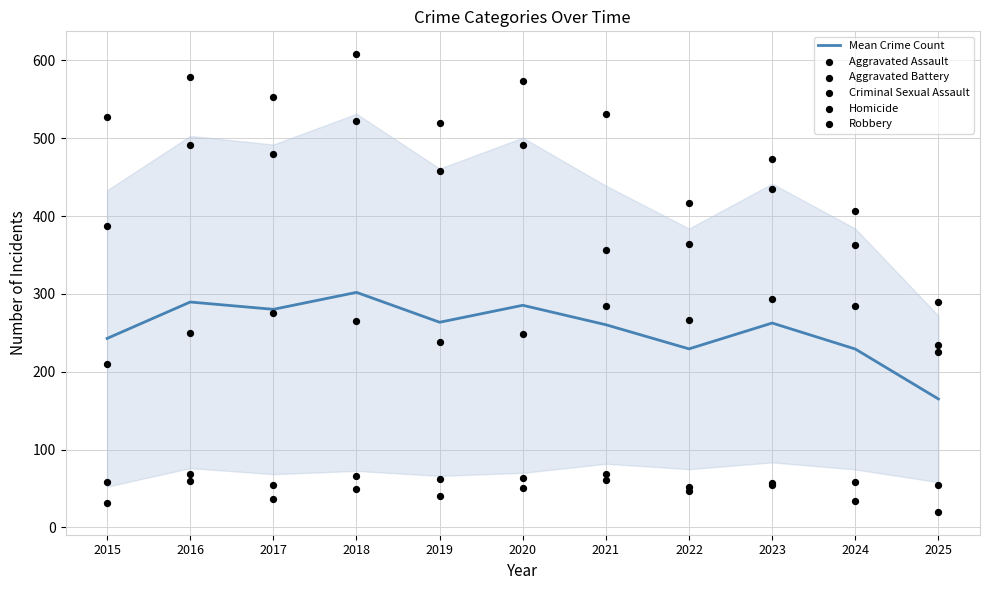

What are all the series names shown in the legend?

Mean Crime Count, Aggravated Assault, Aggravated Battery, Criminal Sexual Assault, Homicide, Robbery